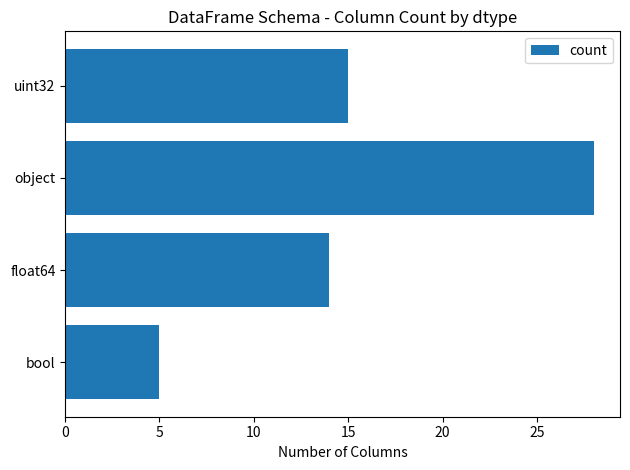

Are the bars grouped side by side (vs. stacked)?

No